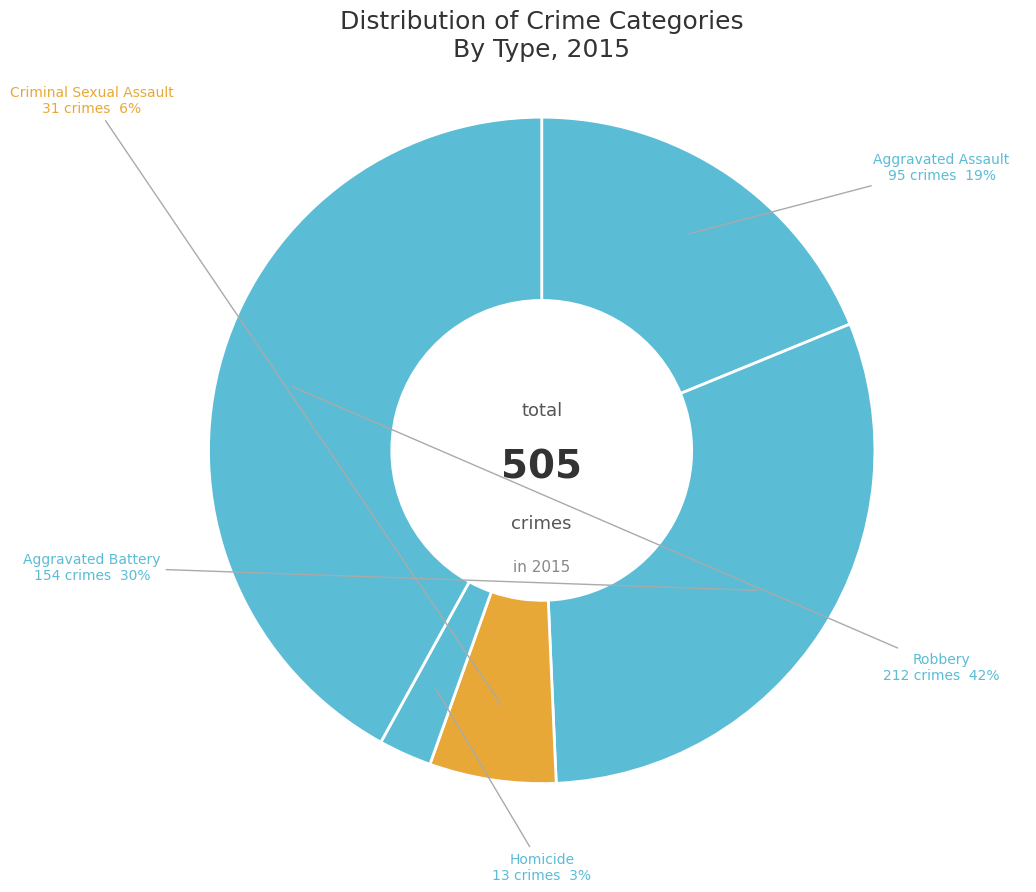

Is it true that Aggravated Battery is 37% of the pie?

False